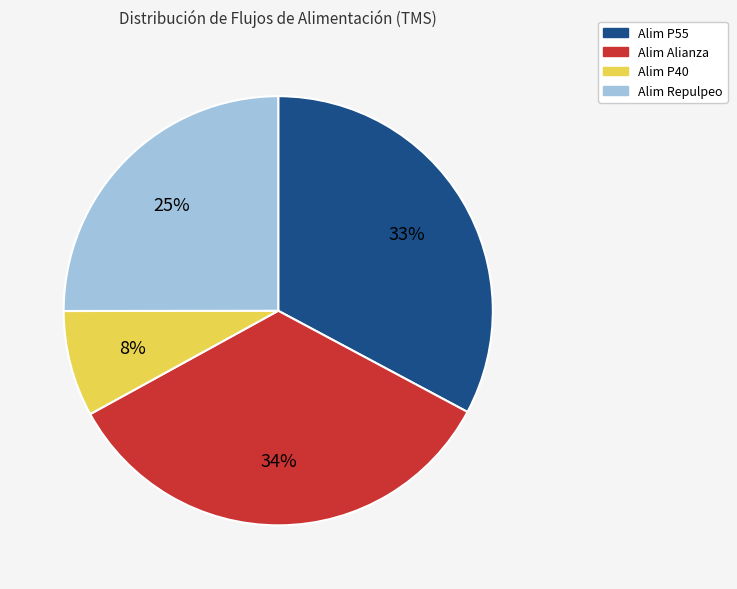

True or false: Alim P55 accounts for 47% of the total.

False